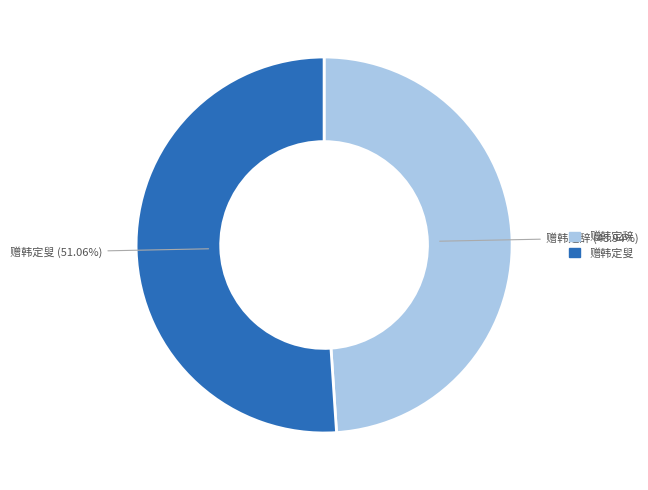

Is there a majority slice in this chart?

Yes